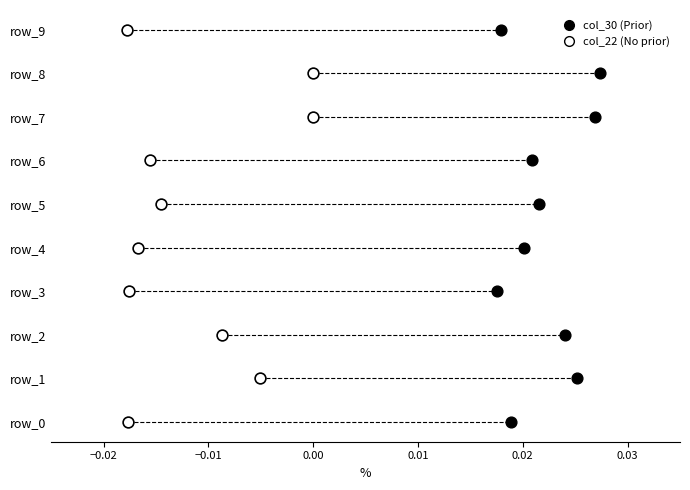

What are all the series names shown in the legend?

col_30 (Prior), col_22 (No prior)